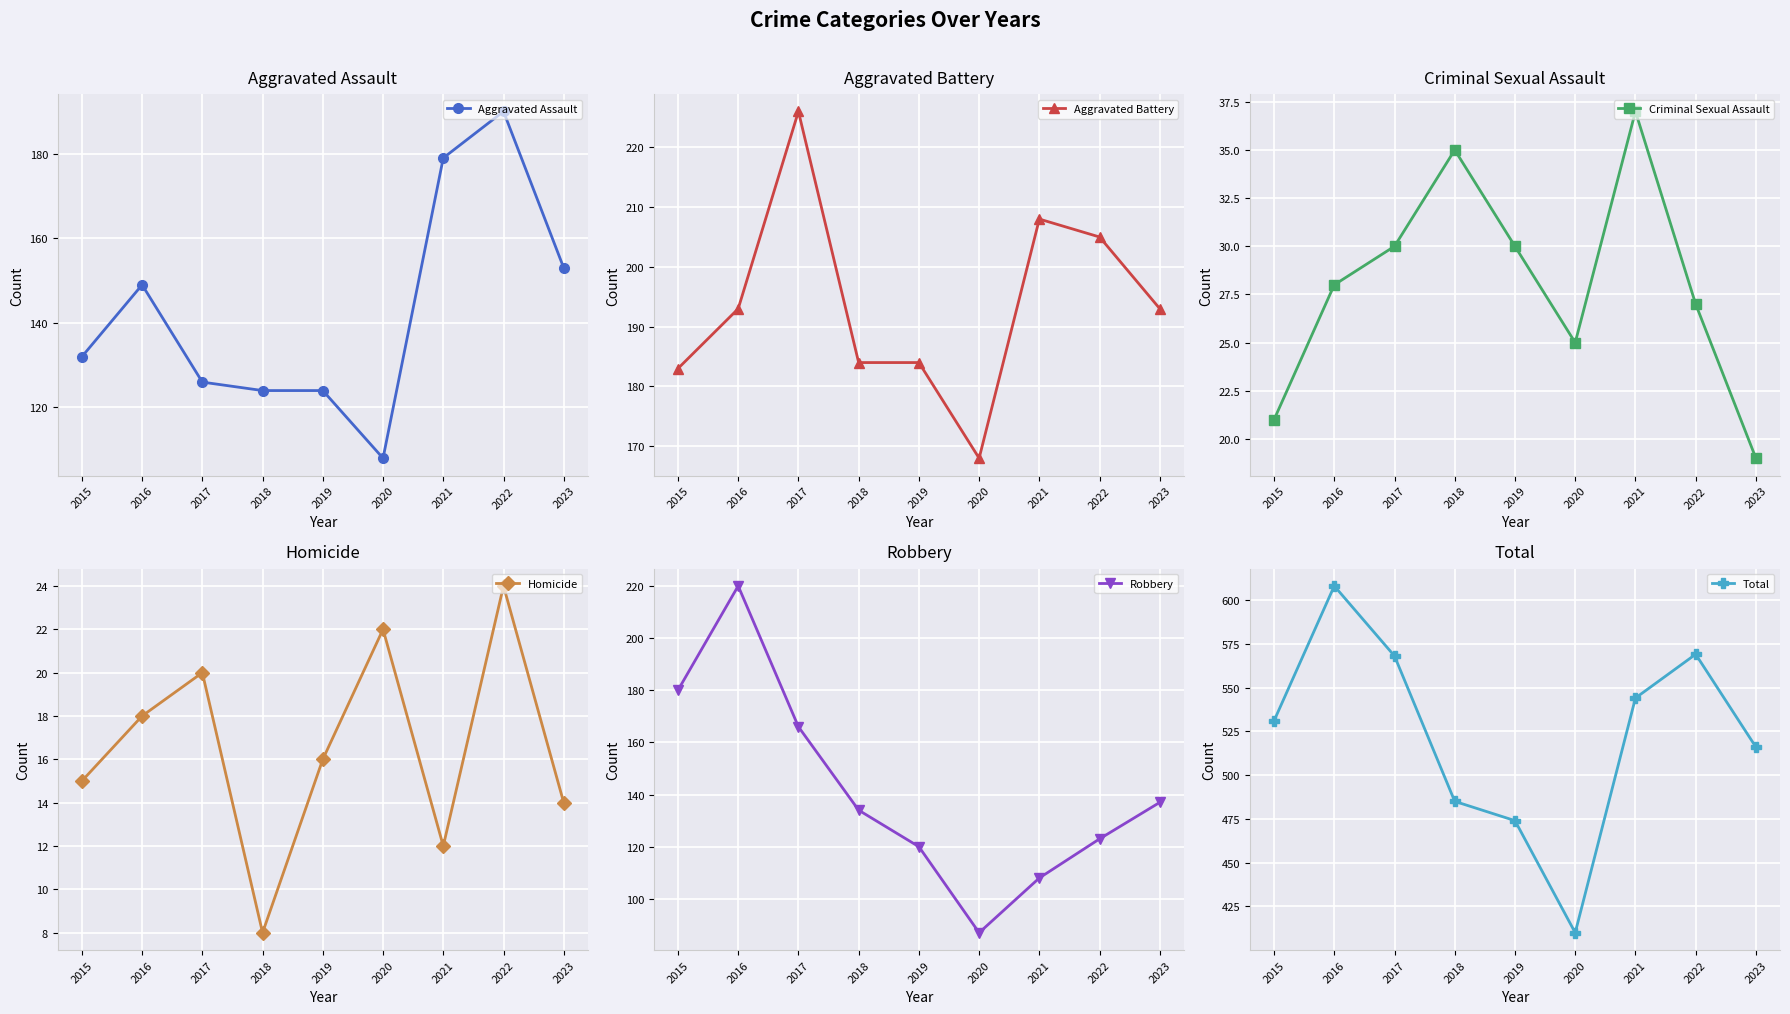

Where is the first local maximum for Aggravated Battery?

2017